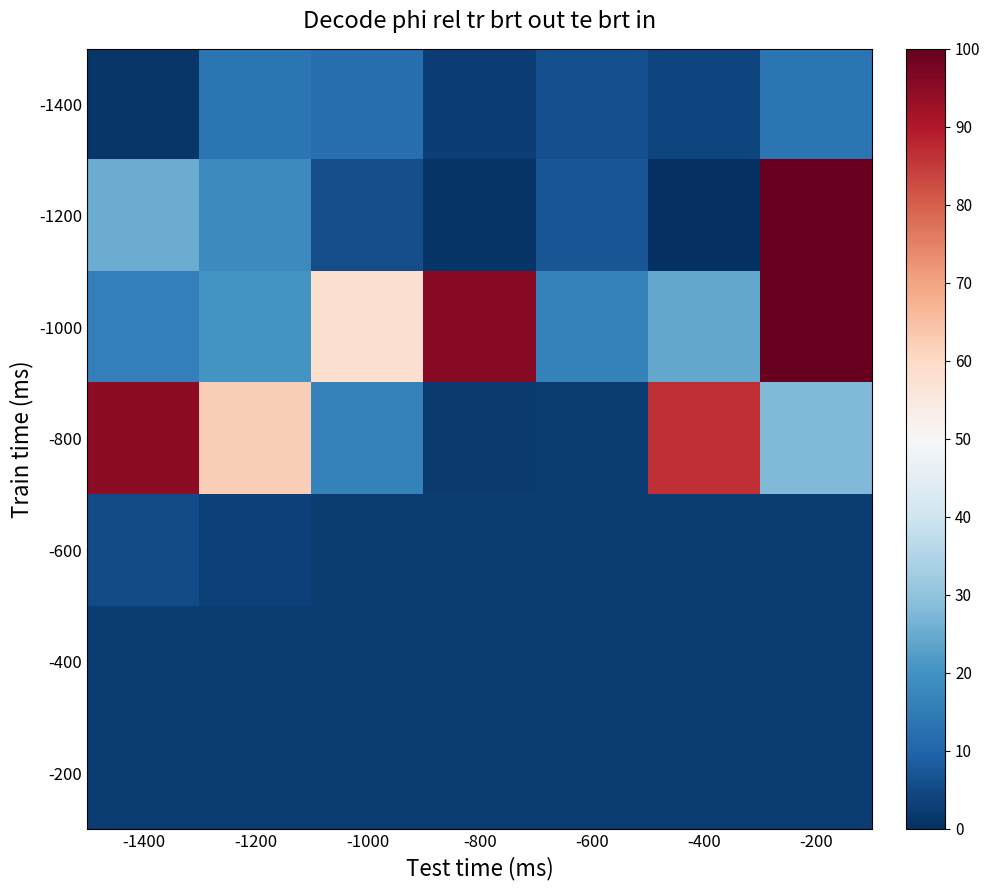

What is the total value across all series at -1000?

100.6